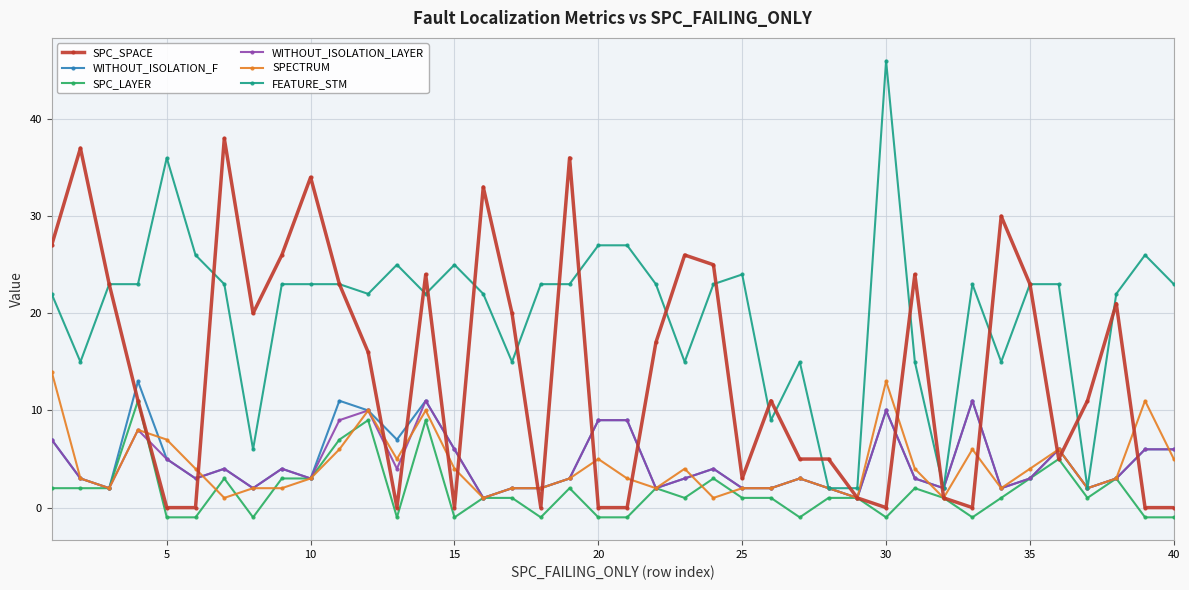

Which series has the widest spread of values?

FEATURE_STM